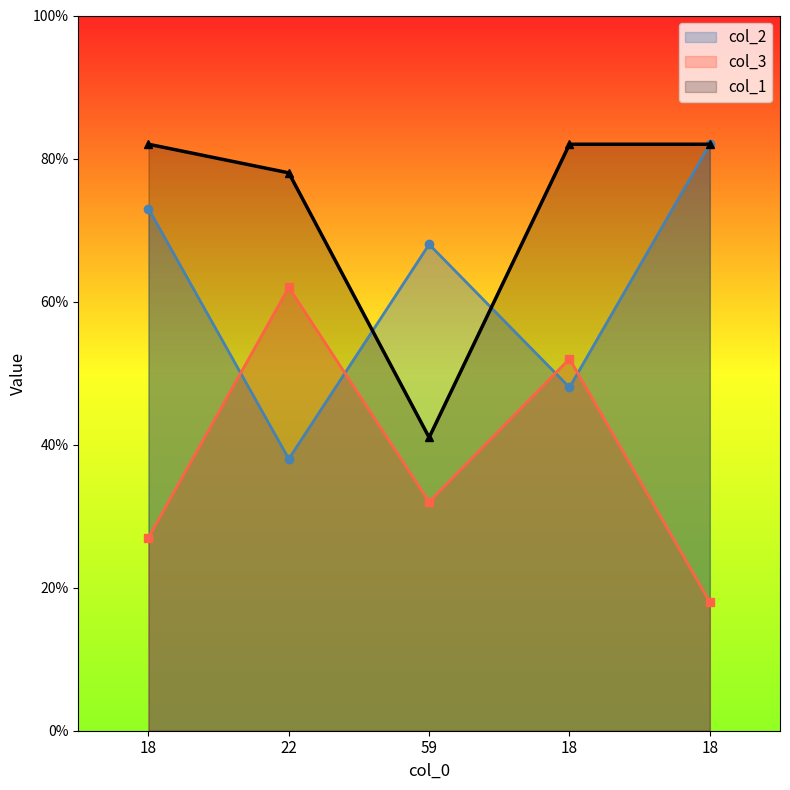

What is the label of the 4th point from the left?

18